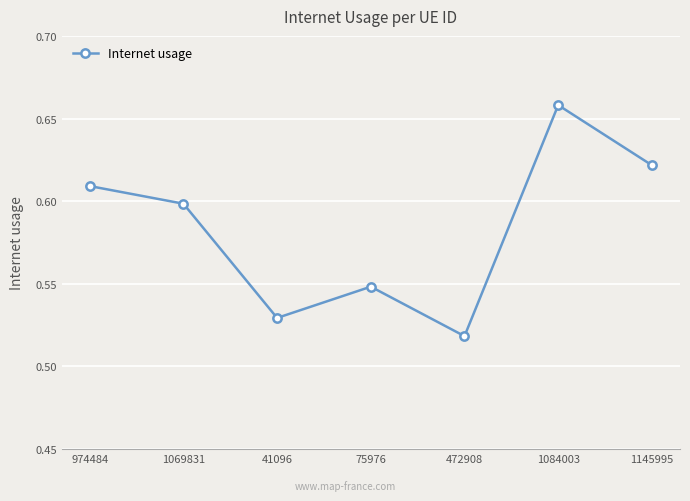

Count the number of data series in this chart.

1